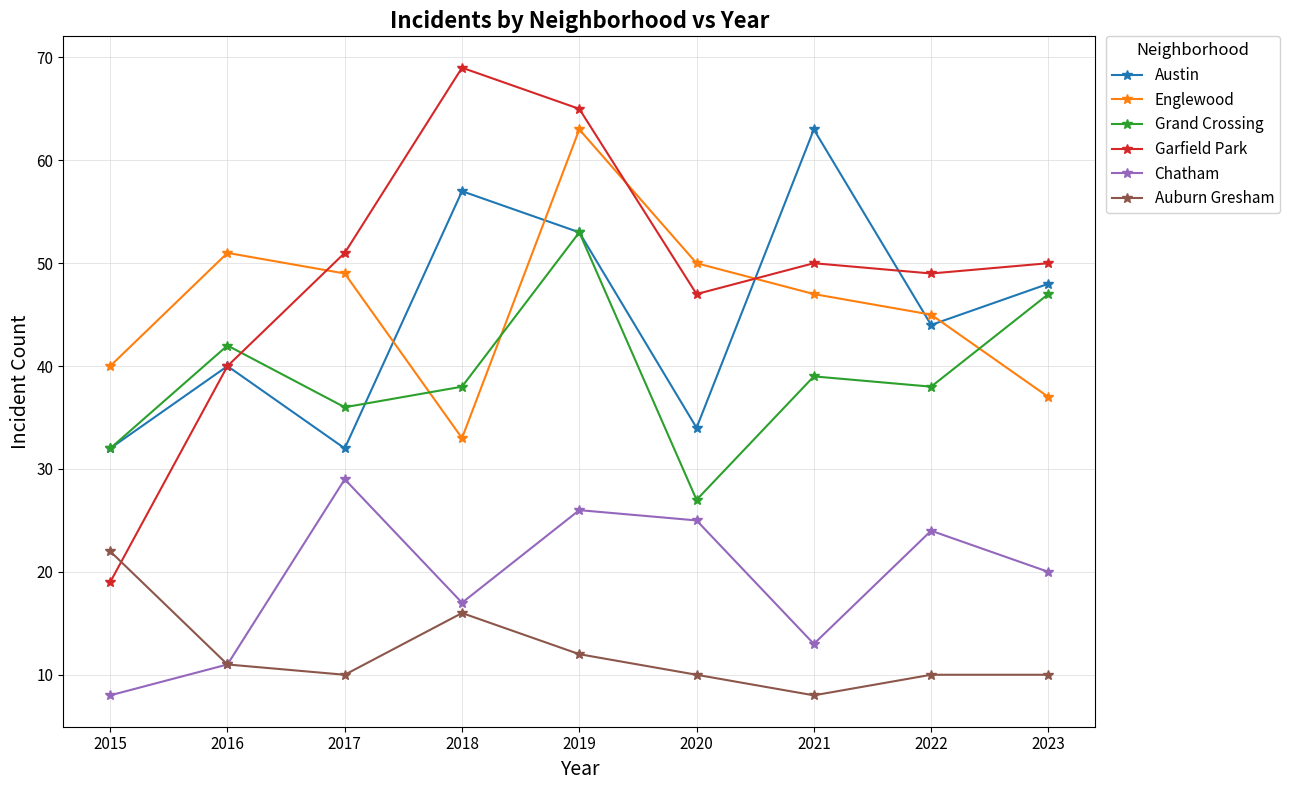

Which series has the widest spread of values?

Garfield Park